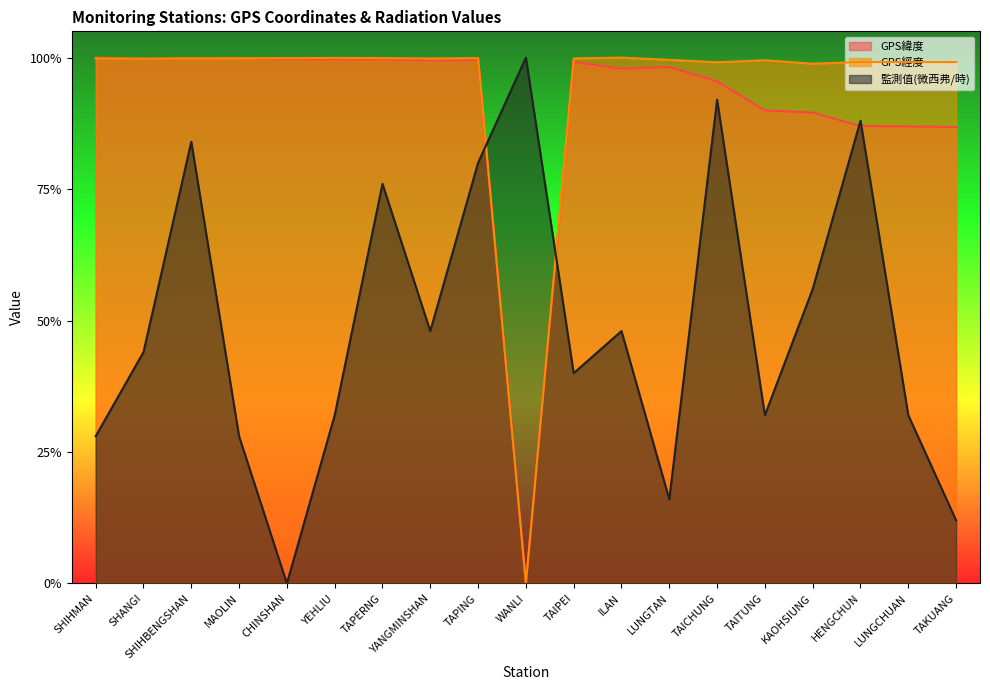

What is the label of the 8th point from the left?

YANGMINSHAN